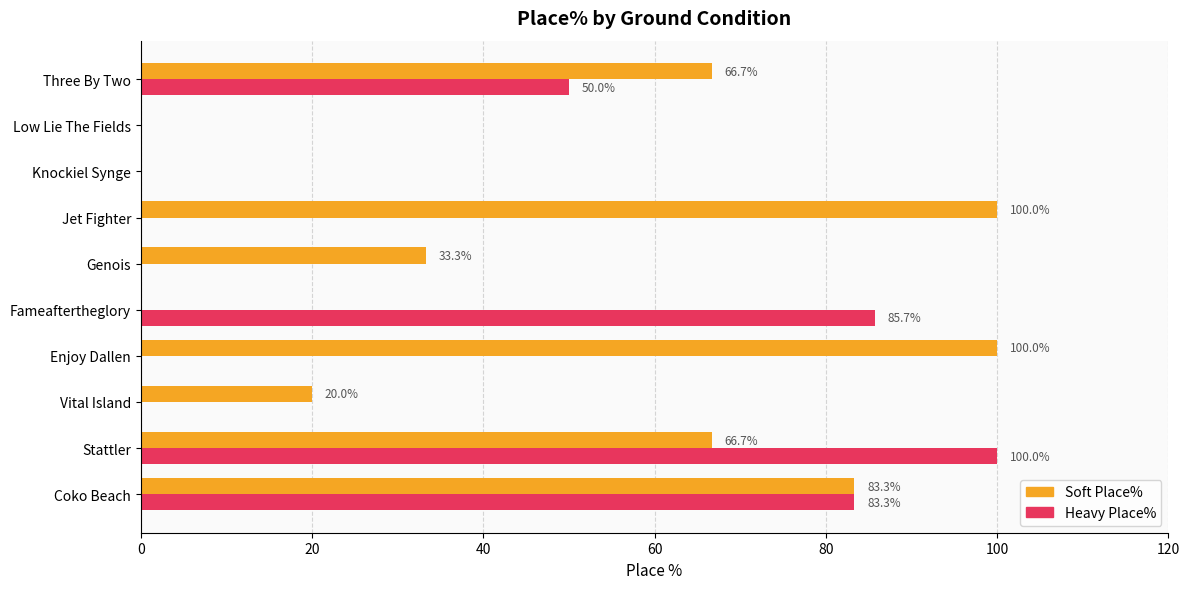

At which category is the sum across all series the highest?

Stattler